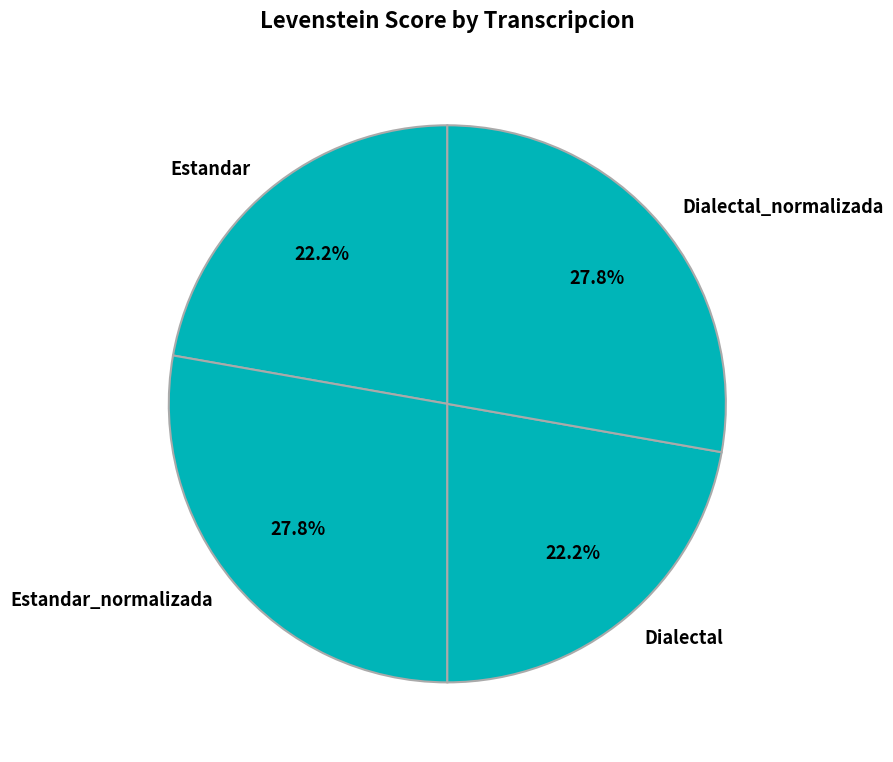

What percentage is the Estandar_normalizada slice, to the nearest percent?

28%